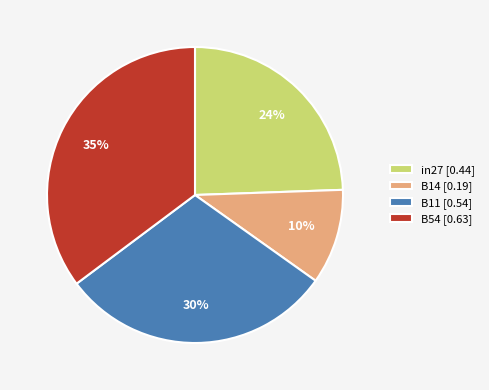

Which slice is the largest?

B54 [0.63]